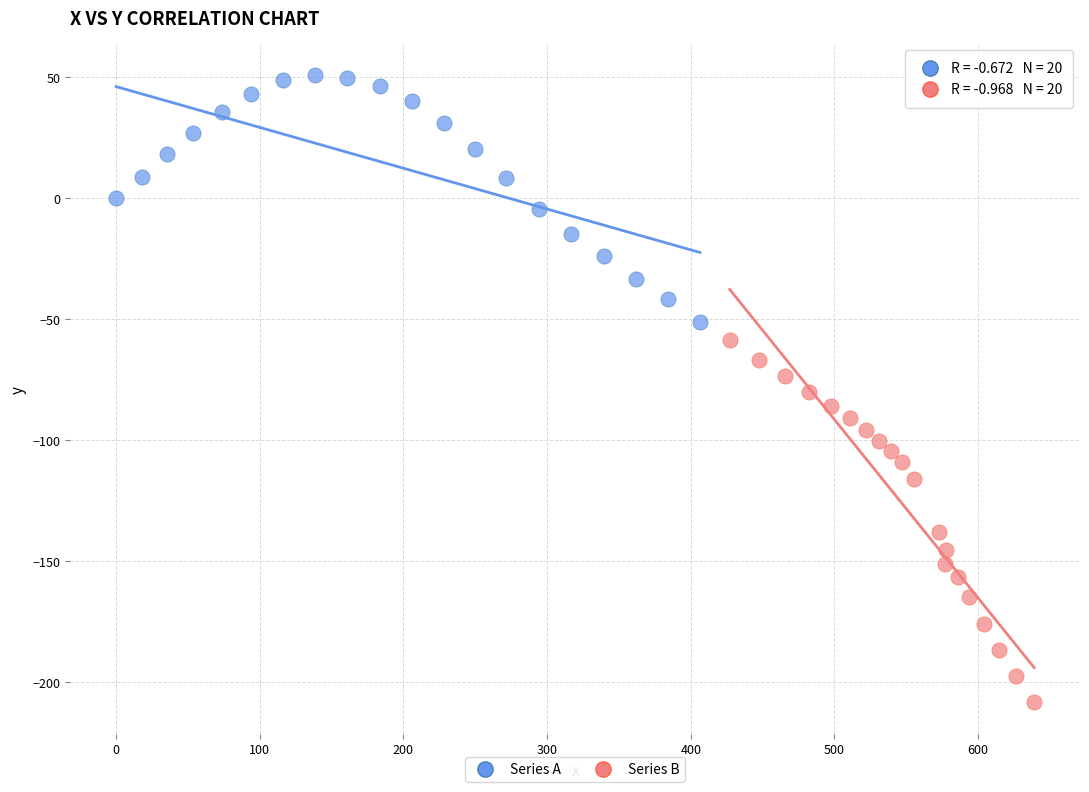

Which series contains the lowest Y value?

Series B